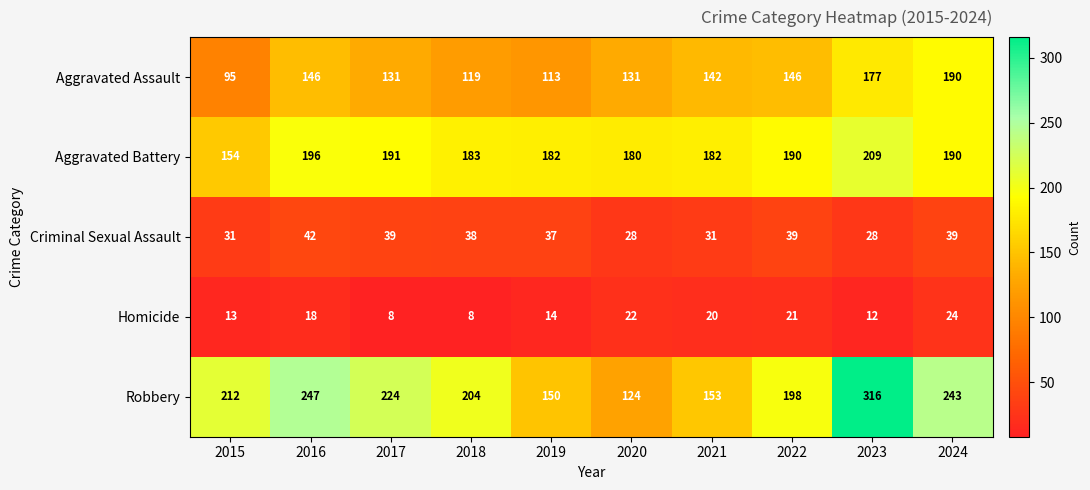

What is the maximum value for Robbery?

316